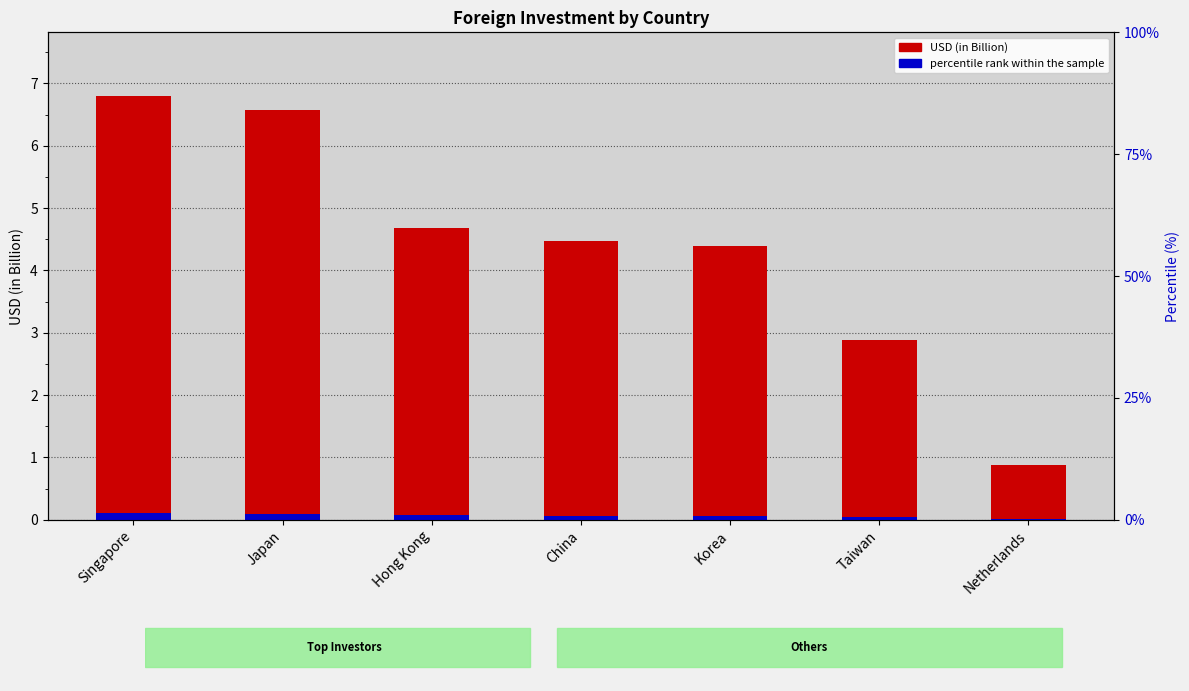

What is the label of the 2nd bar from the right?

Taiwan